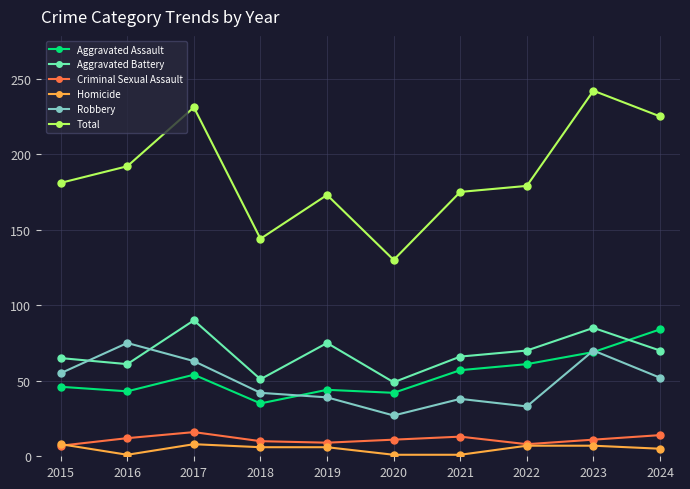

Which series has the largest total across all categories?

Total